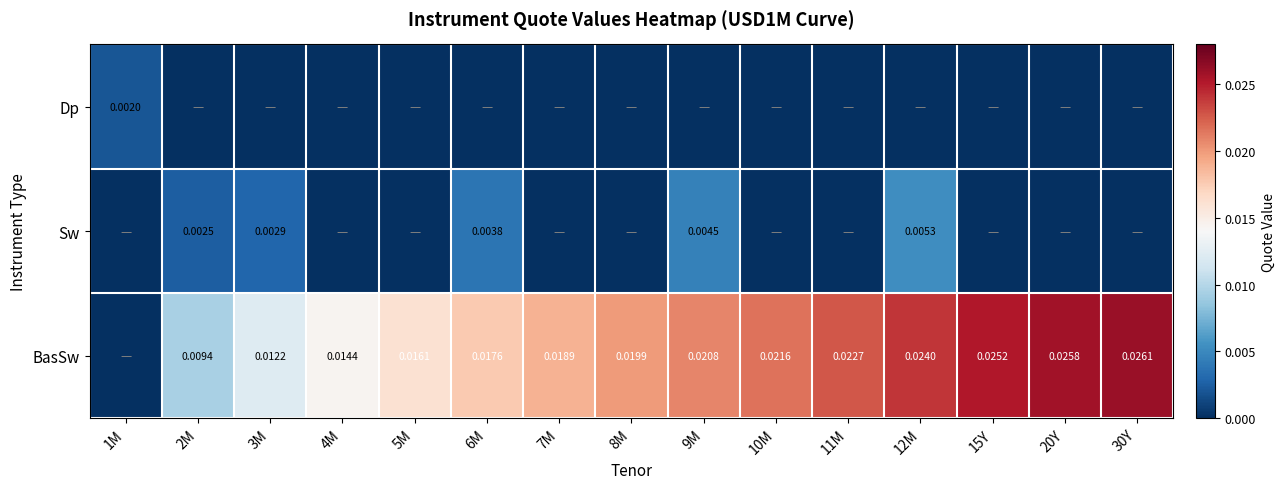

How many positive values does the BasSw series have?

14